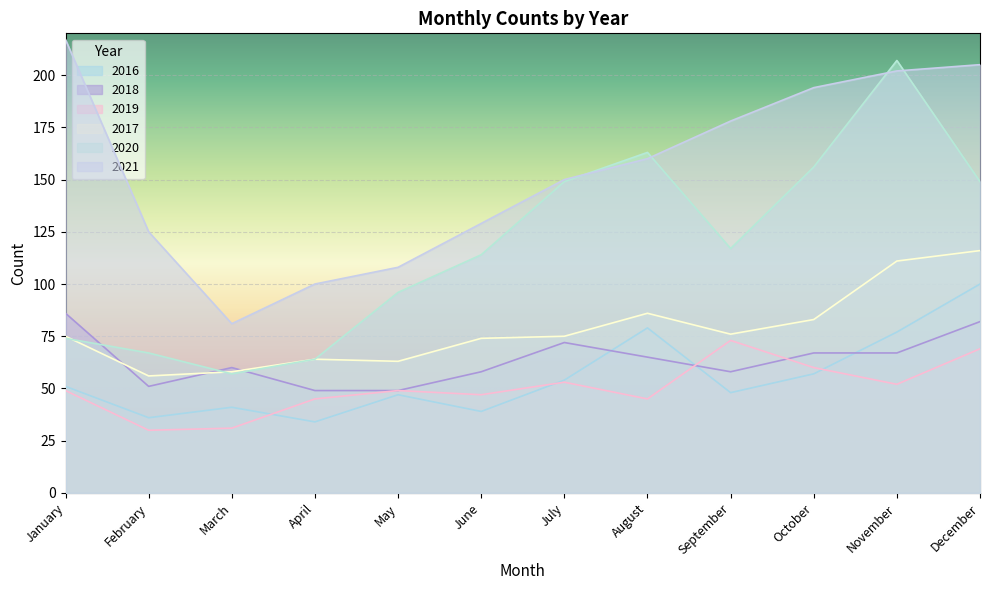

What is the difference between the highest and lowest values at July?

97